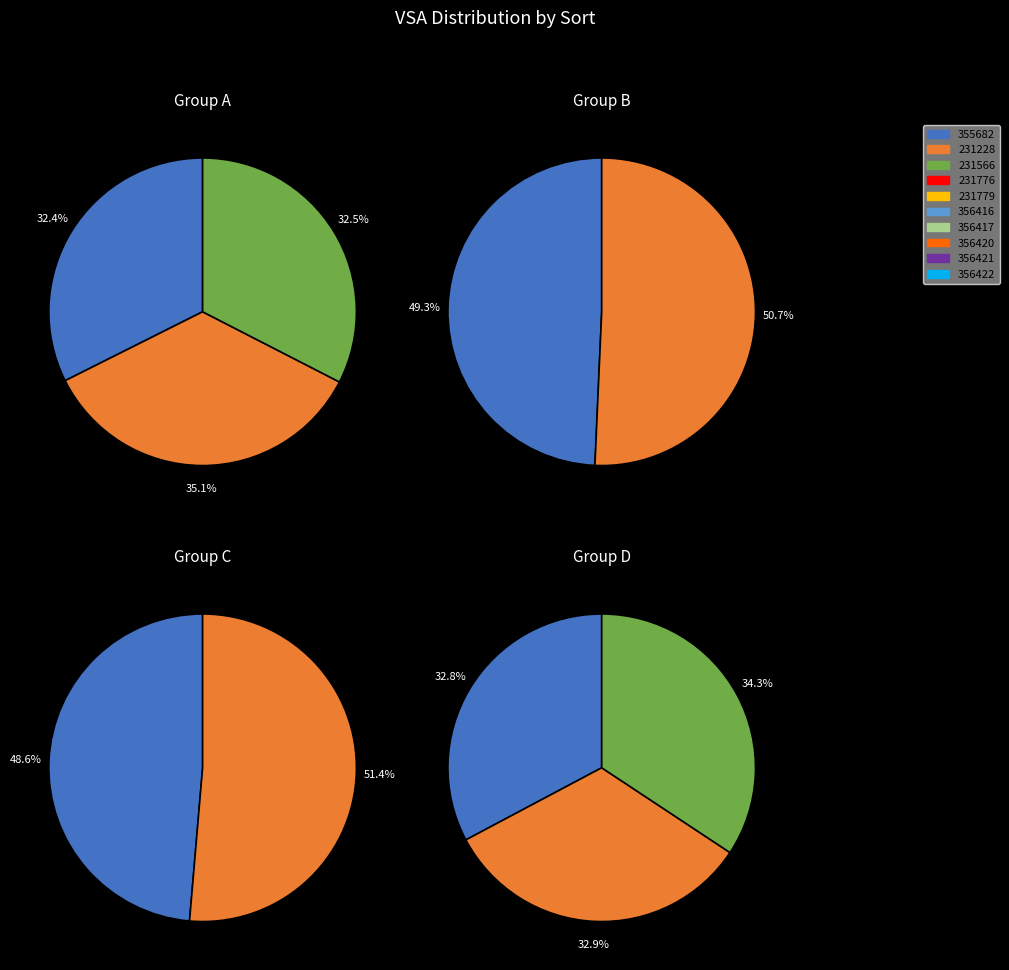

Between 231776 and 356421, which is larger?

356421